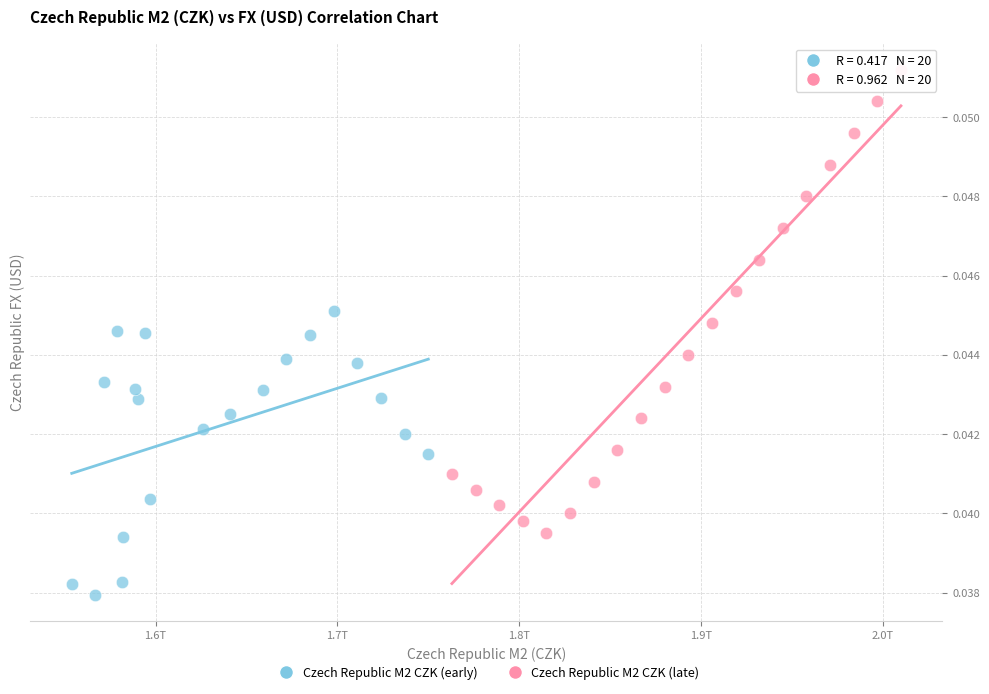

What are all the series names shown in the legend?

Czech Republic M2 CZK (early), Czech Republic M2 CZK (late)